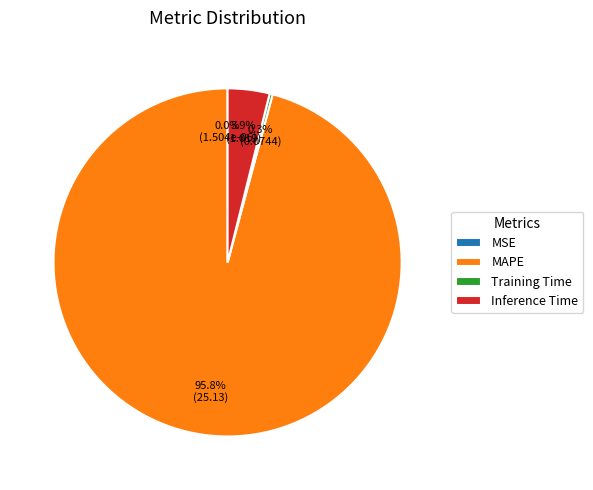

To the nearest percent, what is the average slice percentage?

25%